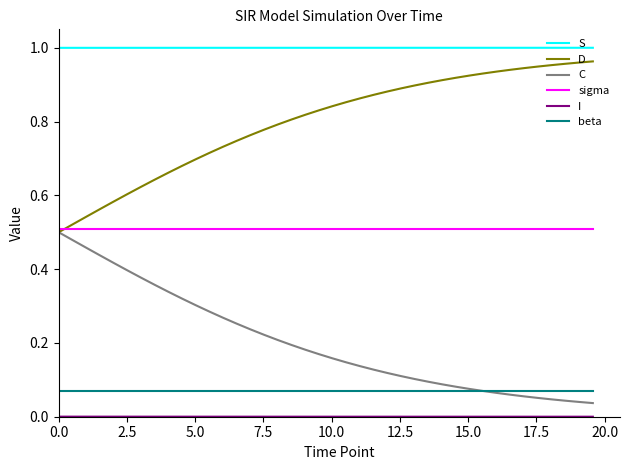

How many lines are shown in the chart?

6